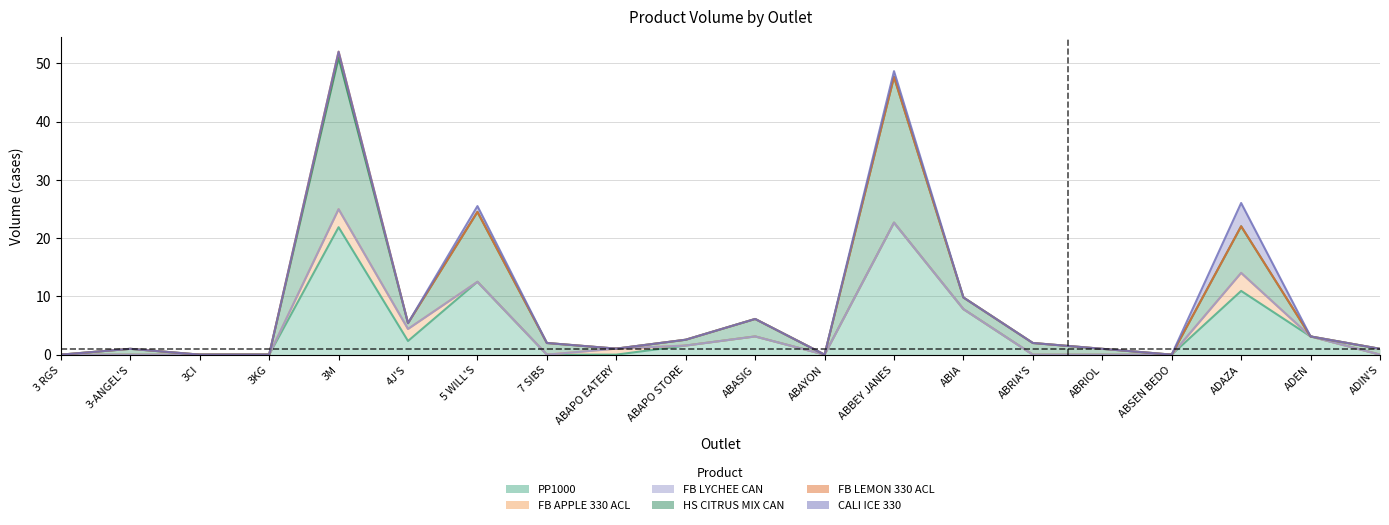

True or false: HS CITRUS MIX CAN and CALI ICE 330 intersect in this chart.

False